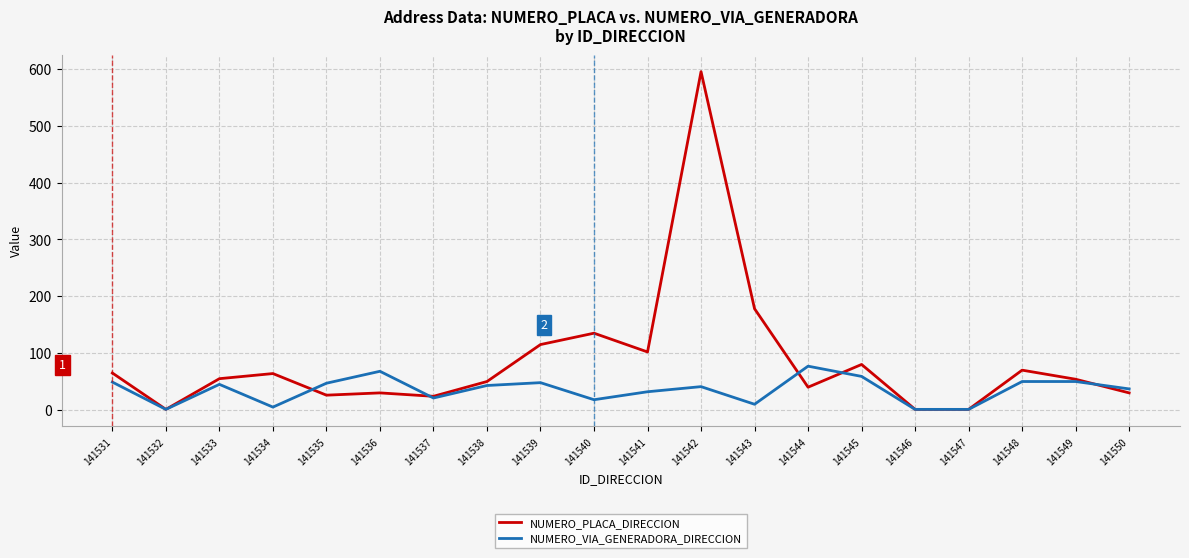

Which series changed the most between 141540 and 141550?

NUMERO_PLACA_DIRECCION